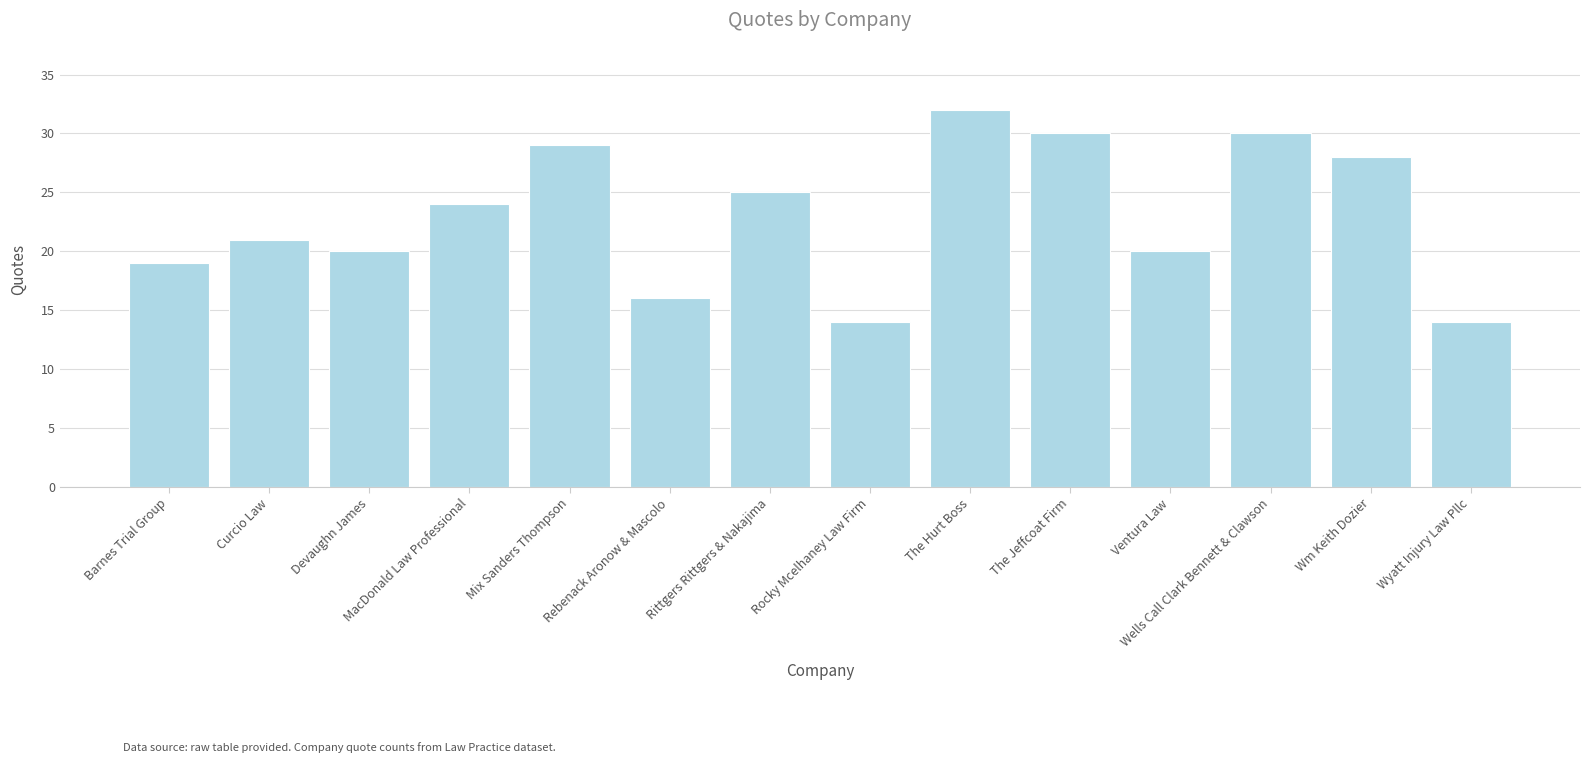

Read the value at Curcio Law, to the nearest 5.

20